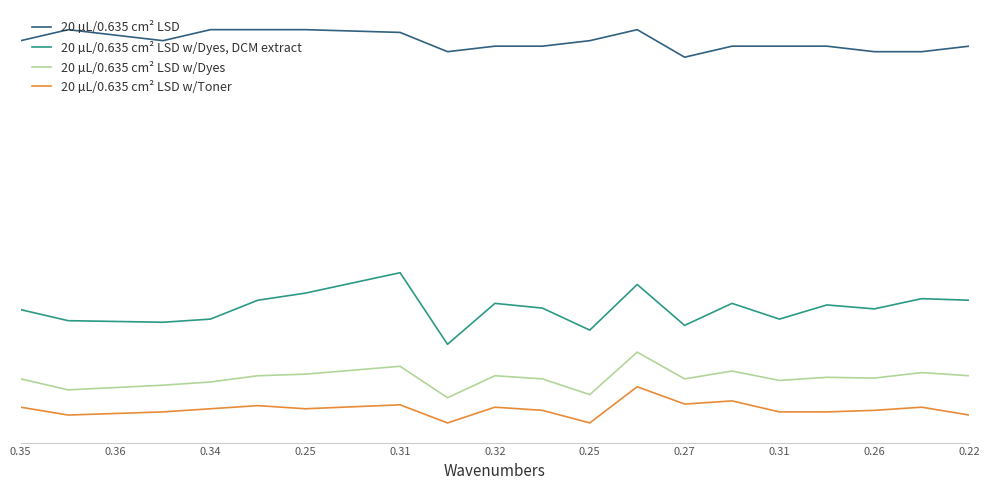

True or false: 20 µL/0.635 cm² LSD and 20 µL/0.635 cm² LSD w/Dyes intersect in this chart.

False